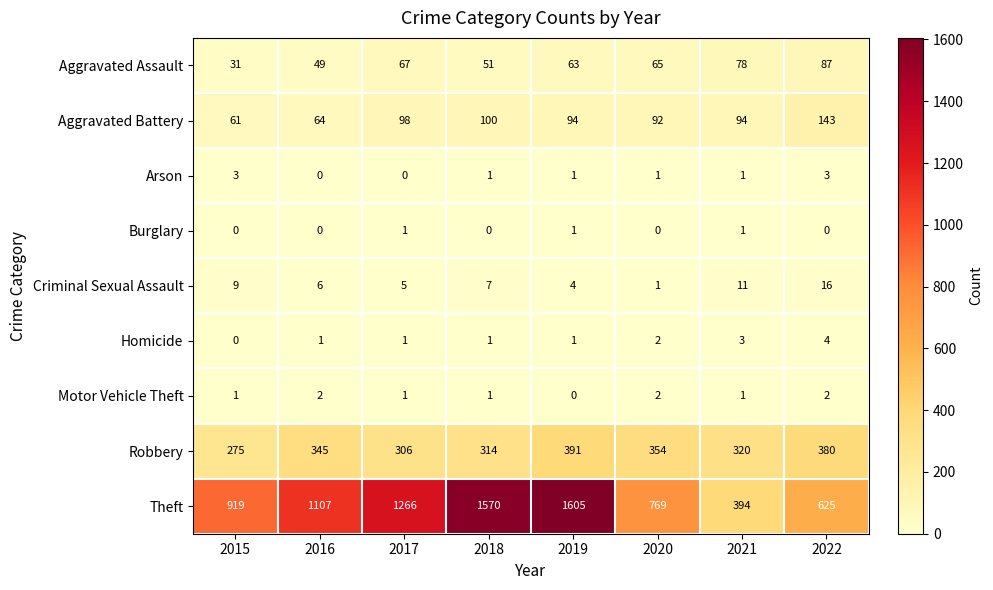

True or false: Burglary has a value of 1 at 2019.

True